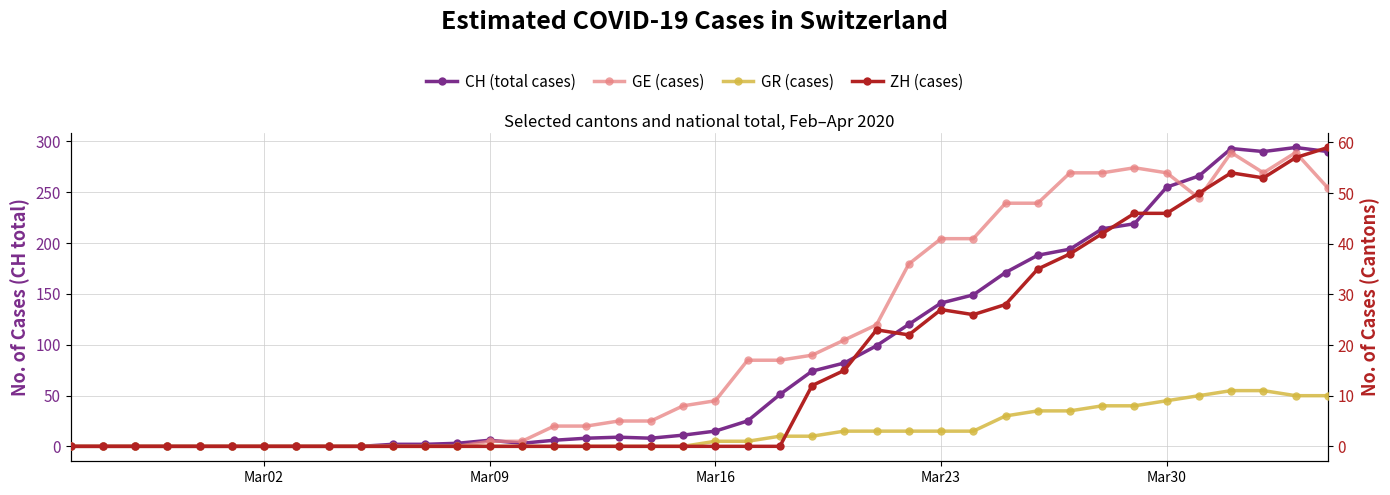

Is the value of CH (total cases) at 29 greater than the value of GE (cases) at 20?

Yes